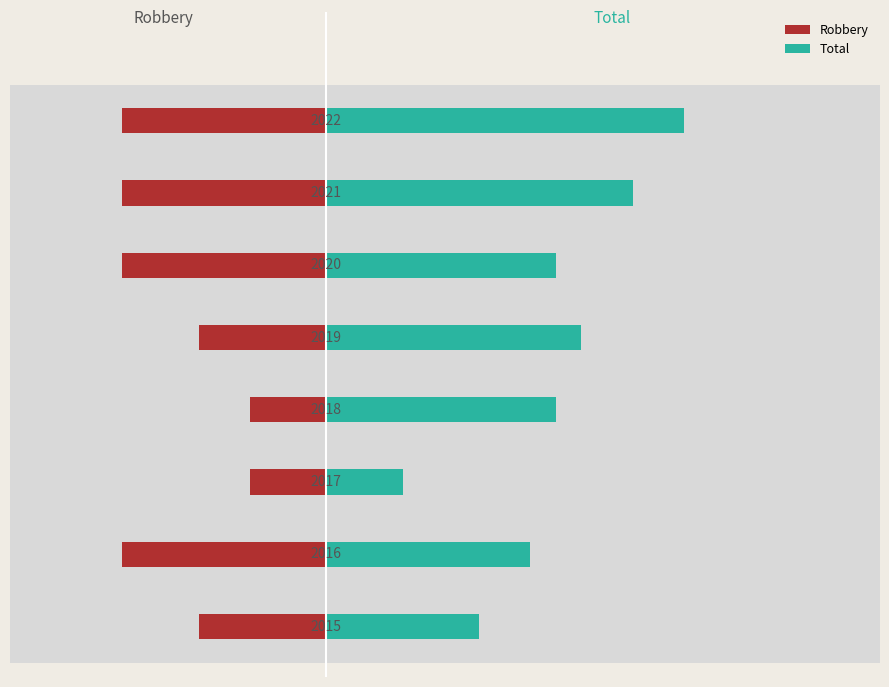

Rank the categories by Total value from highest to lowest.

7, 6, 4, 3, 5, 1, 0, 2